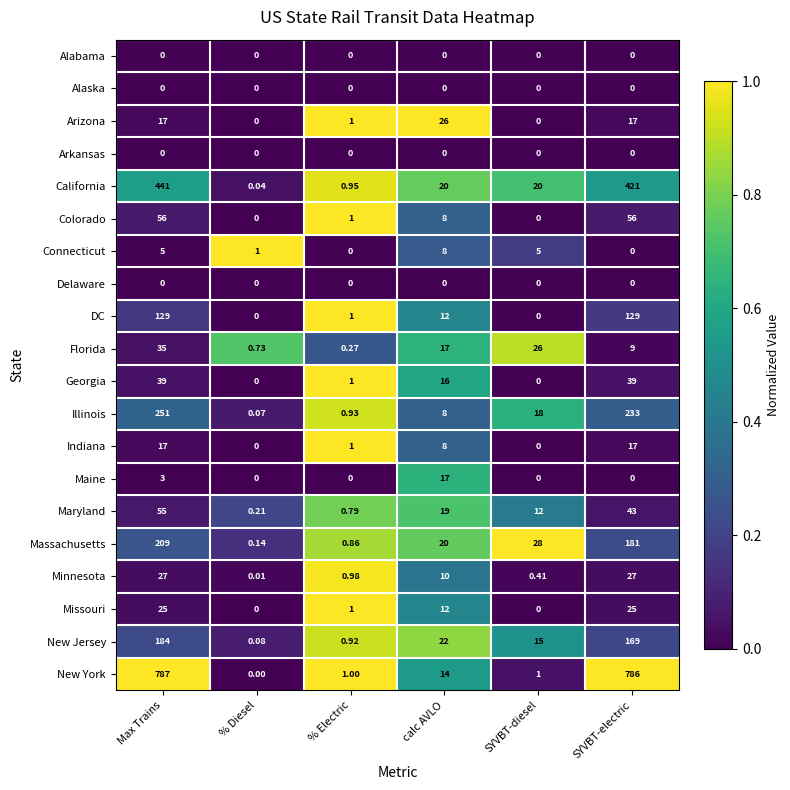

Which series changed the most between calc AVLO and SYVBT-electric?

New York